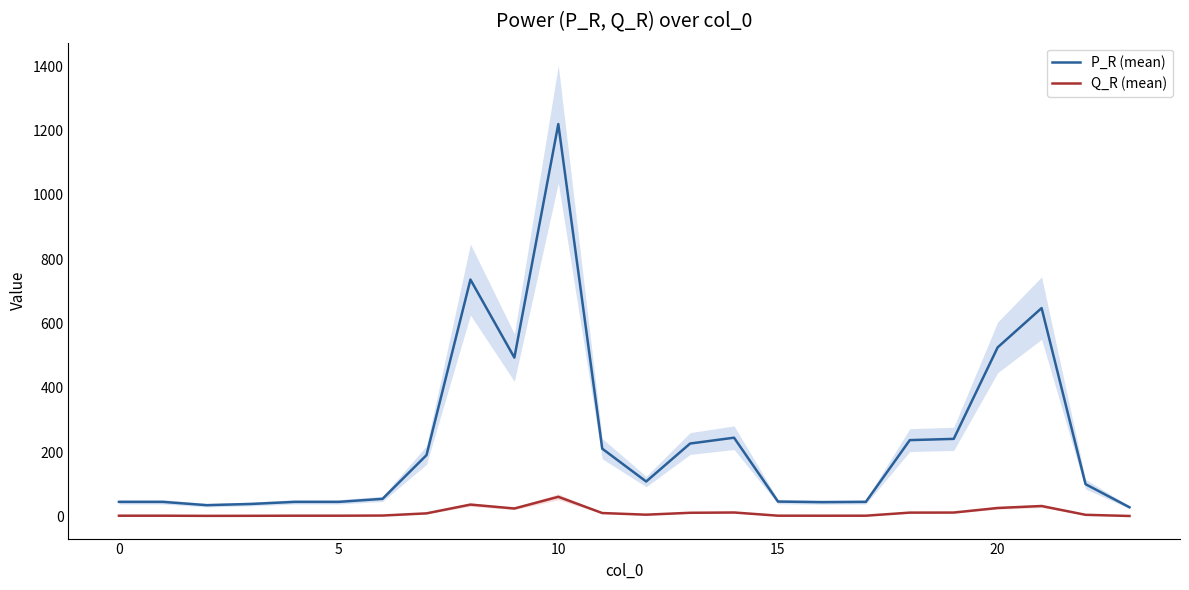

True or false: P_R (mean) and Q_R (mean) cross at least once.

False